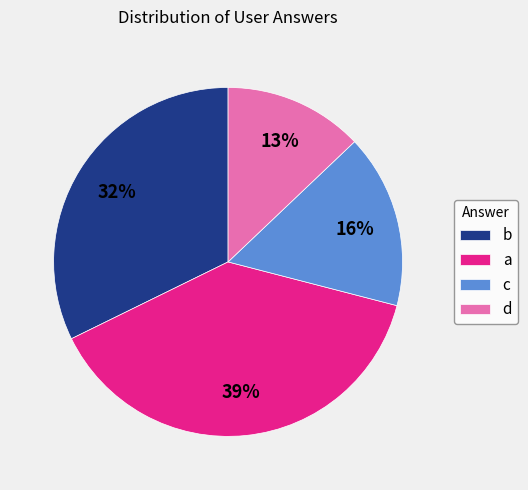

Does a account for over 50% of the chart?

No